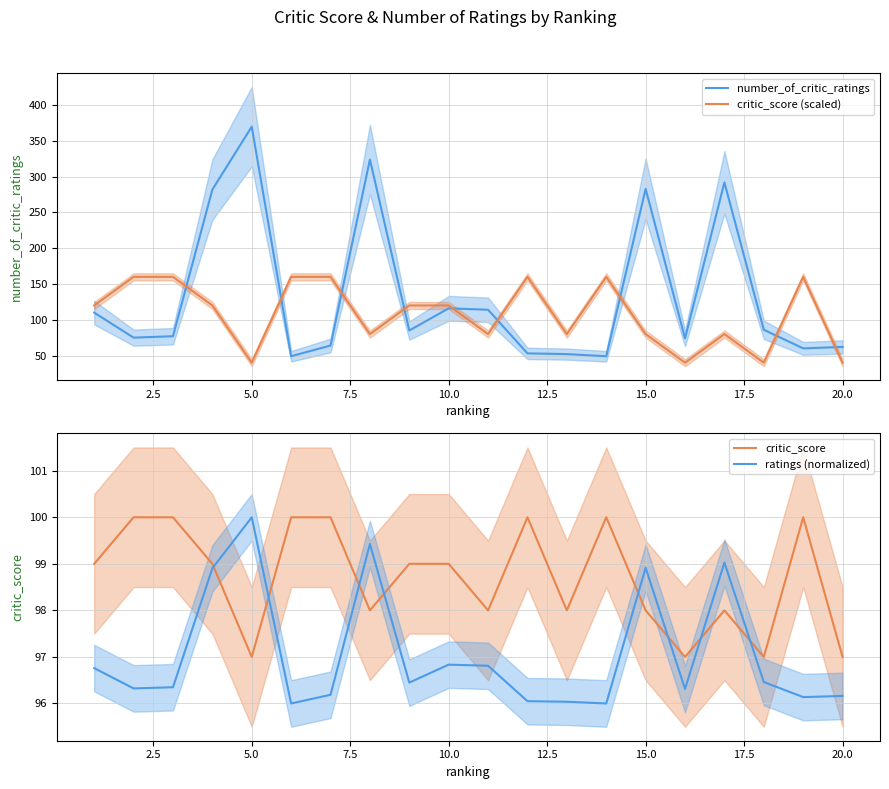

What is the lowest value of the number_of_critic_ratings series?

49